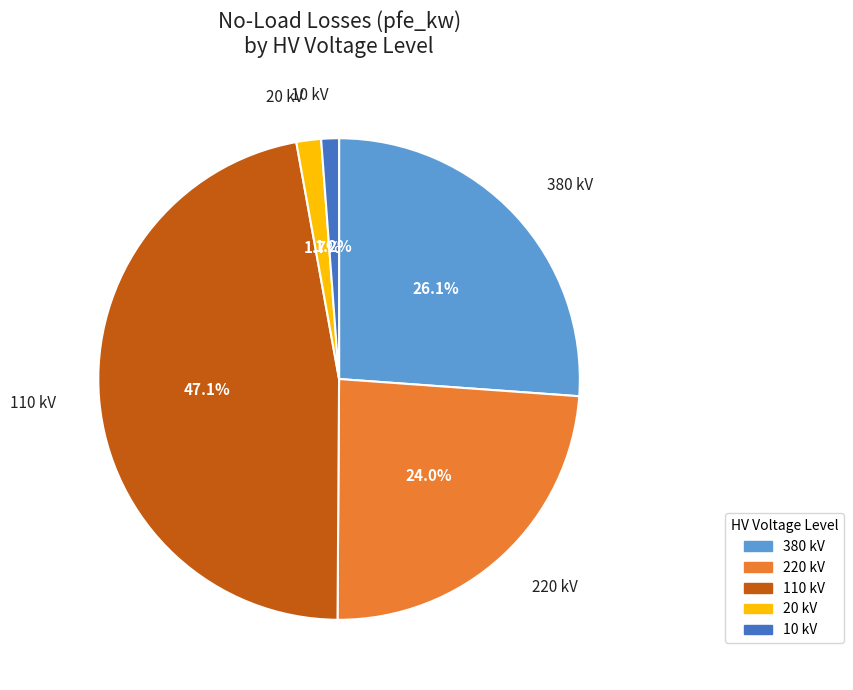

Is there any slice that represents more than half of the pie?

No